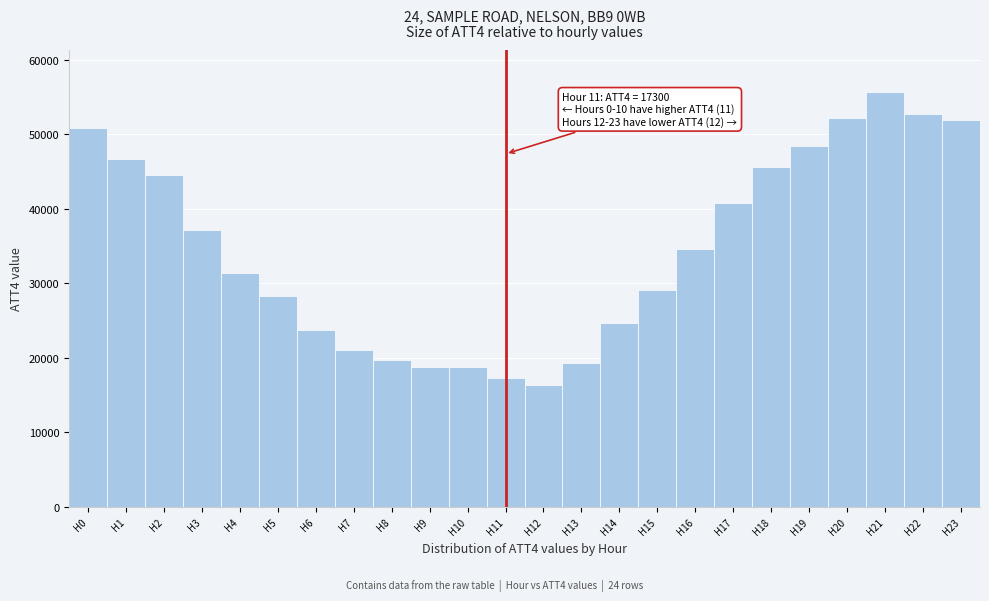

Which range on the x-axis has the tallest bar?

20.5 to 21.5